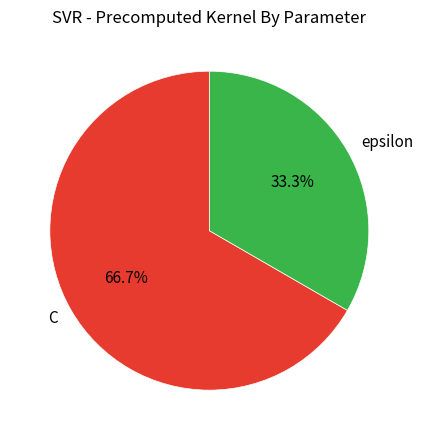

Rank the categories by value from highest to lowest.

C, epsilon